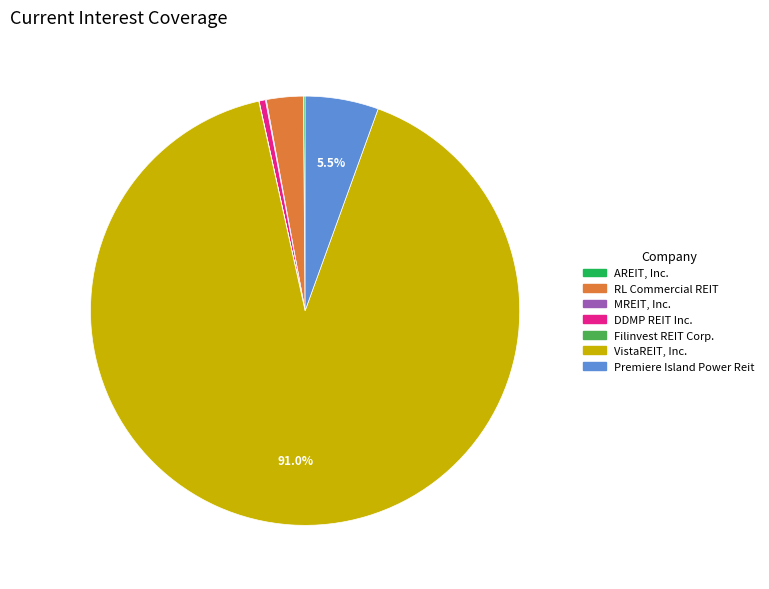

Between DDMP REIT Inc. and RL Commercial REIT, which is larger?

RL Commercial REIT